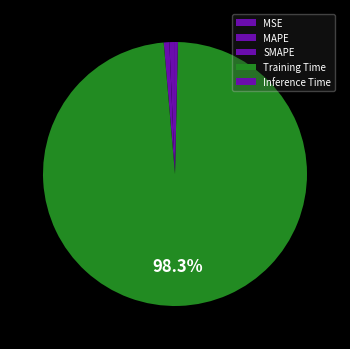

To the nearest percent, what is the difference between the largest and smallest slice percentages?

98%